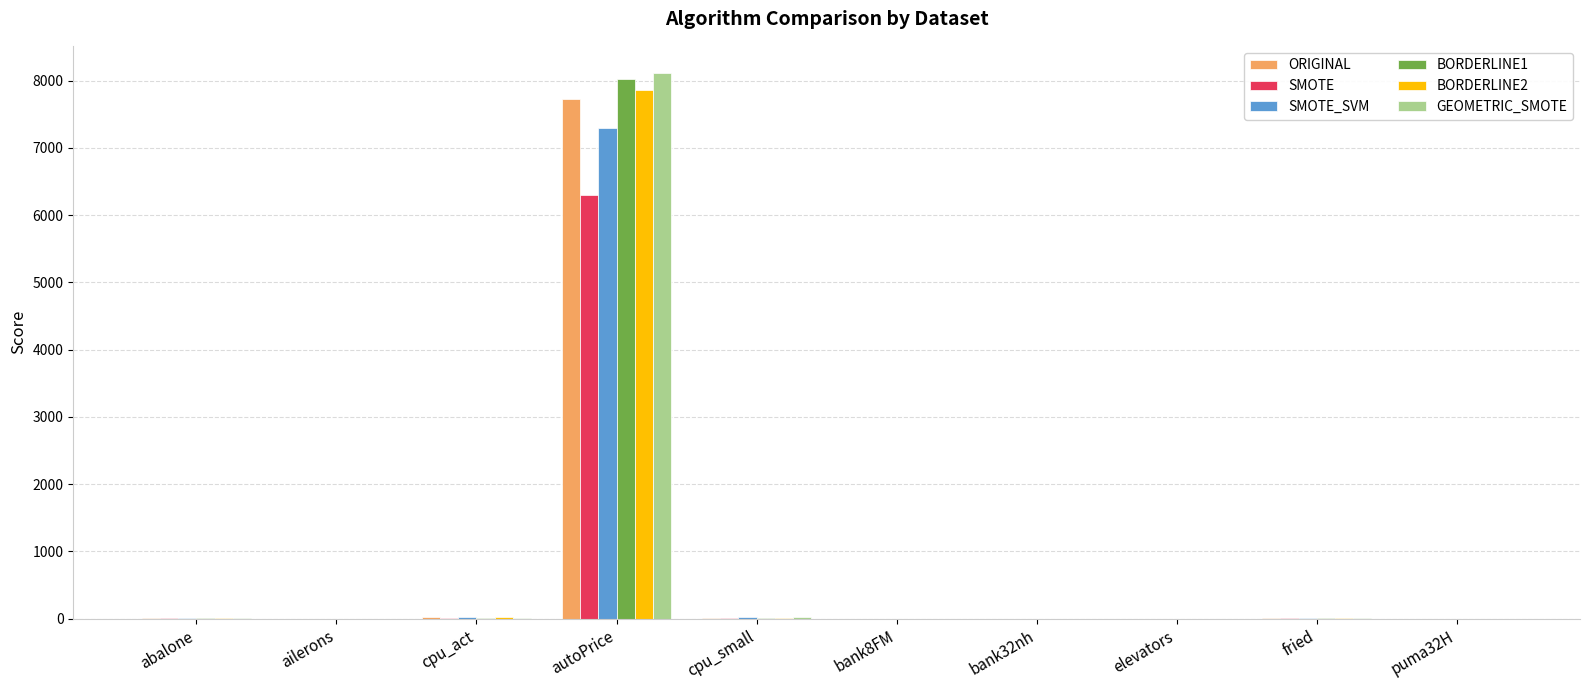

What is the sum of all BORDERLINE2 values?

7915.8